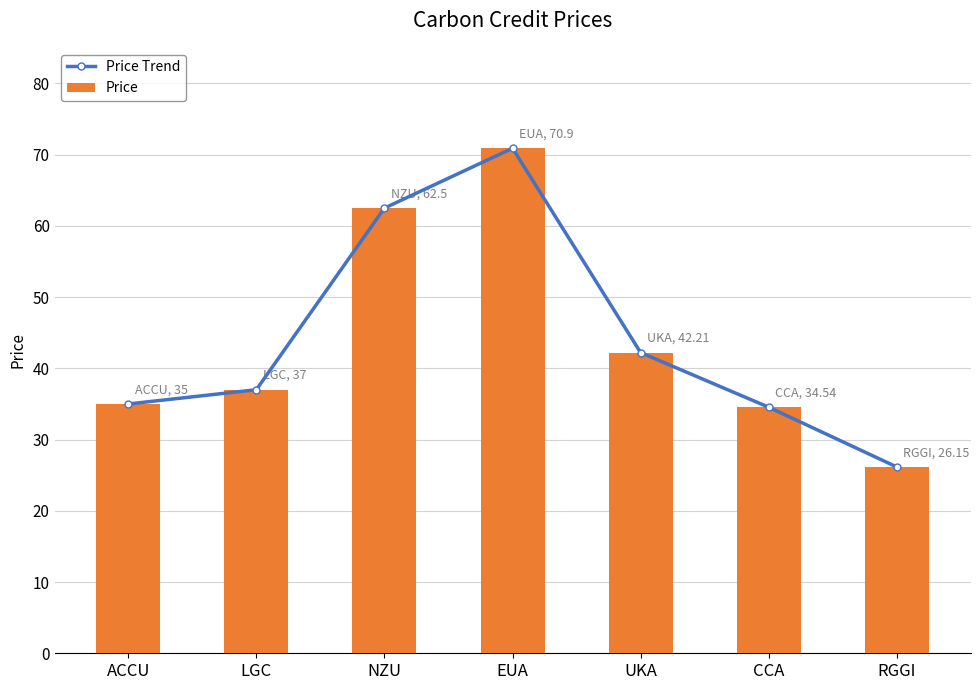

Which series has the largest range (max minus min)?

Price Trend